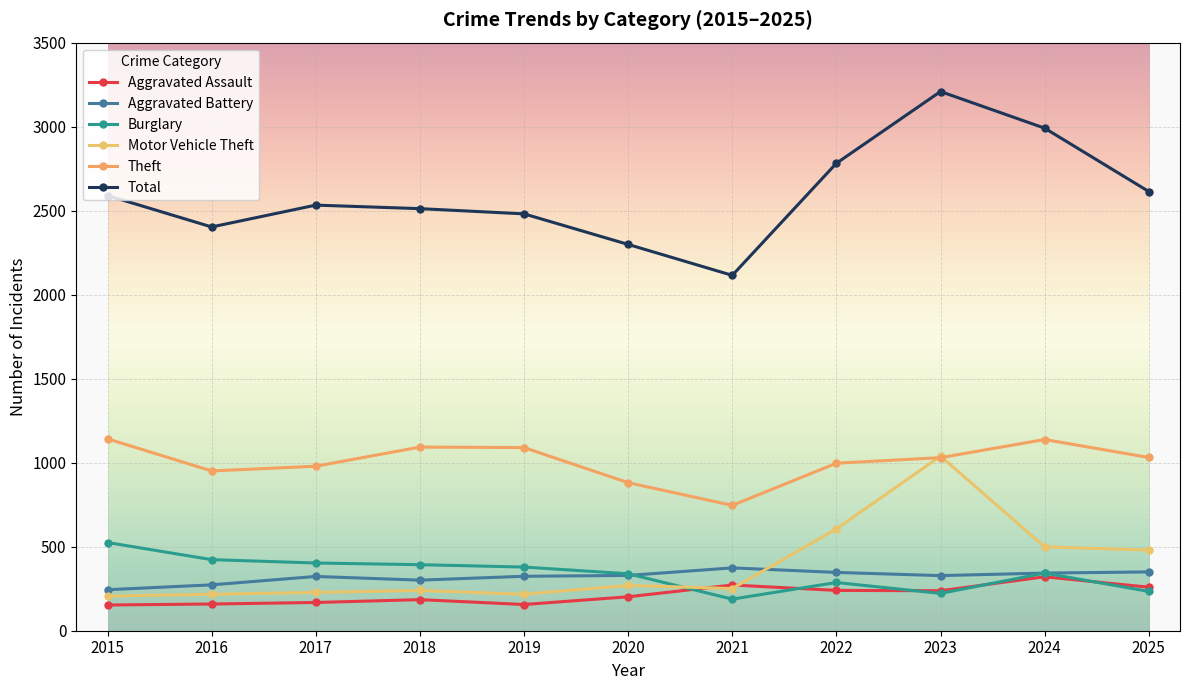

Is it true that Motor Vehicle Theft equals 228 at 2017?

True